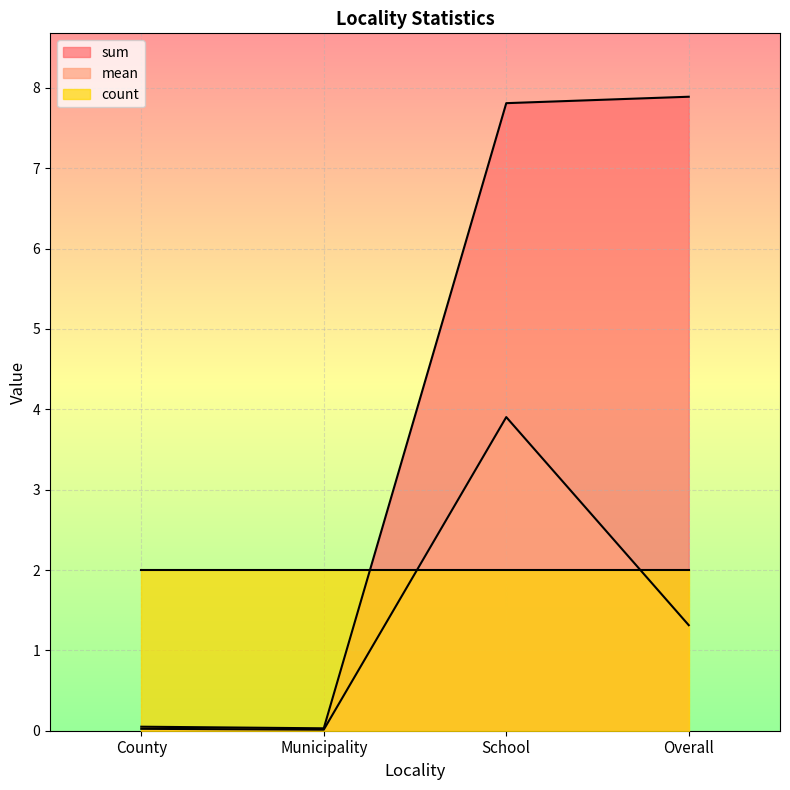

Where is the first local minimum for sum?

Municipality